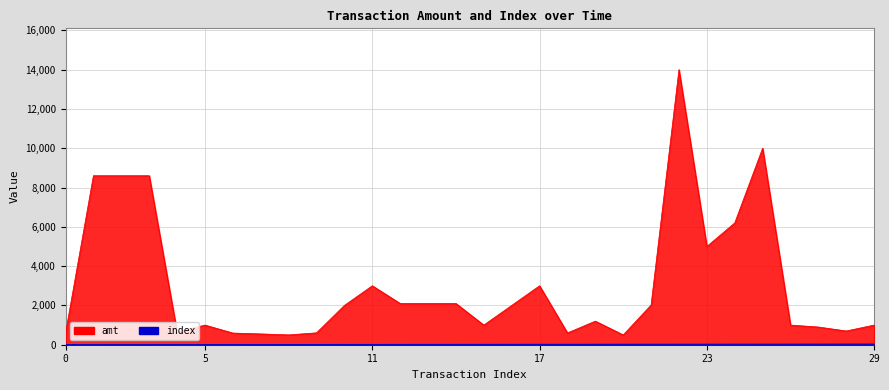

Which category has the highest value in the amt series?

22